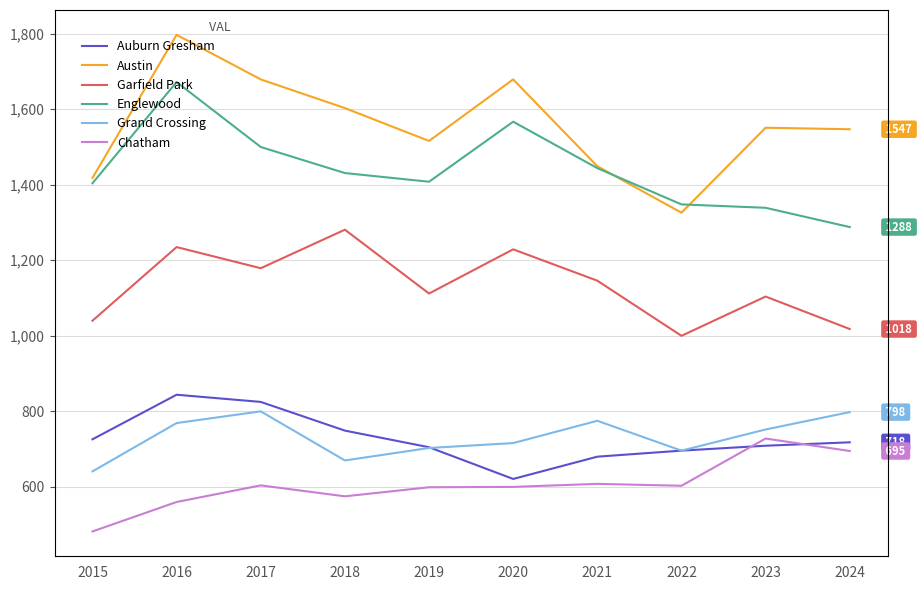

What is the value of the Austin point at the 9th from the left?

1551